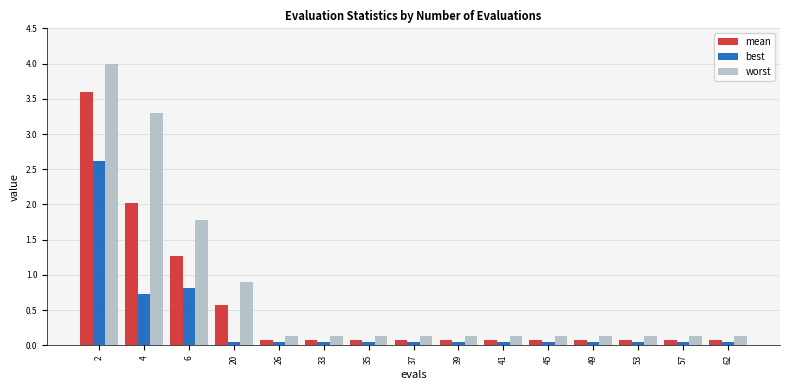

What is the total value across all series at 37?

0.3